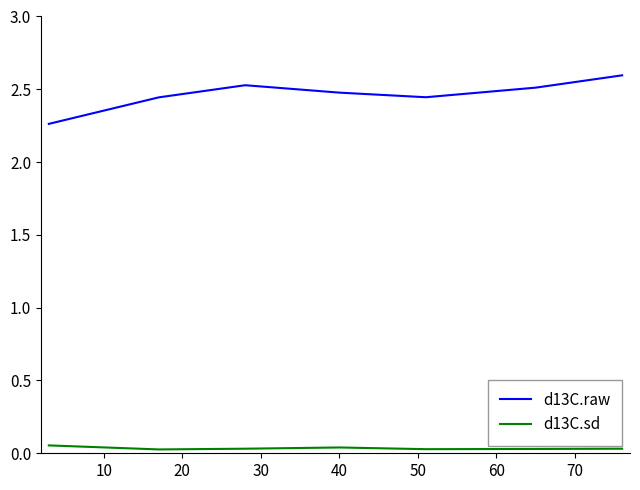

Which series has the largest range (max minus min)?

d13C.raw